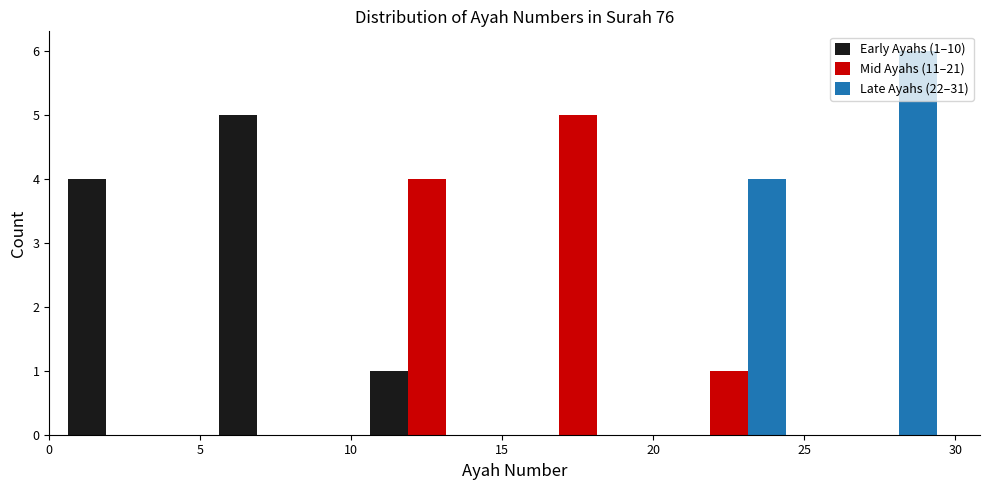

In the Mid Ayahs (11–21) series, which range on the x-axis has the tallest bar?

15 to 20